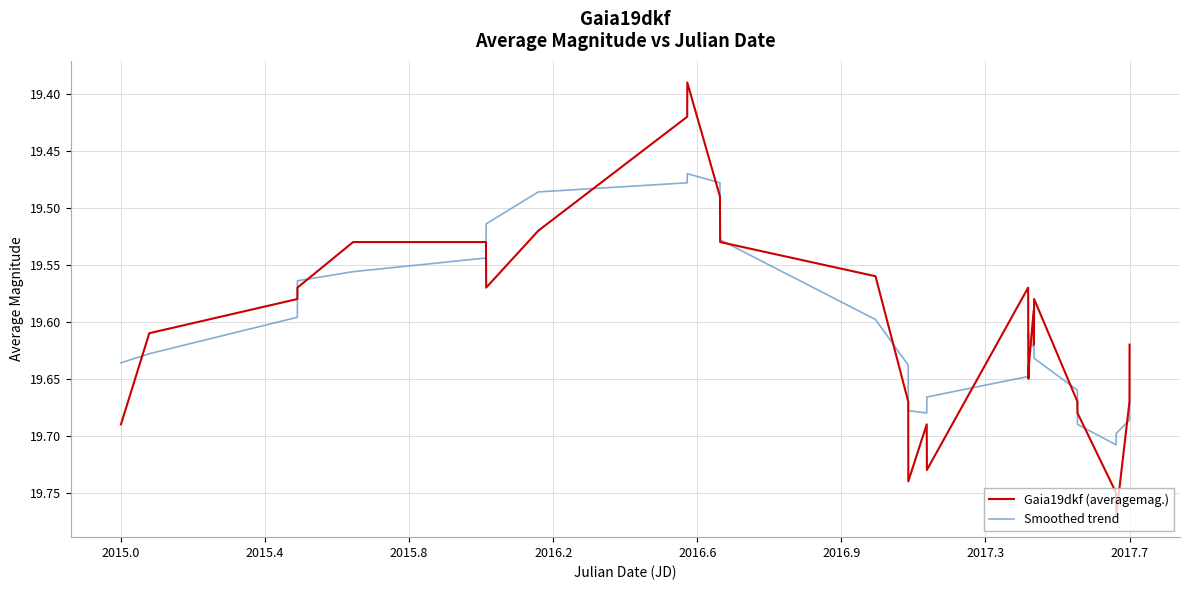

Which series has the largest range (max minus min)?

Gaia19dkf (averagemag.)